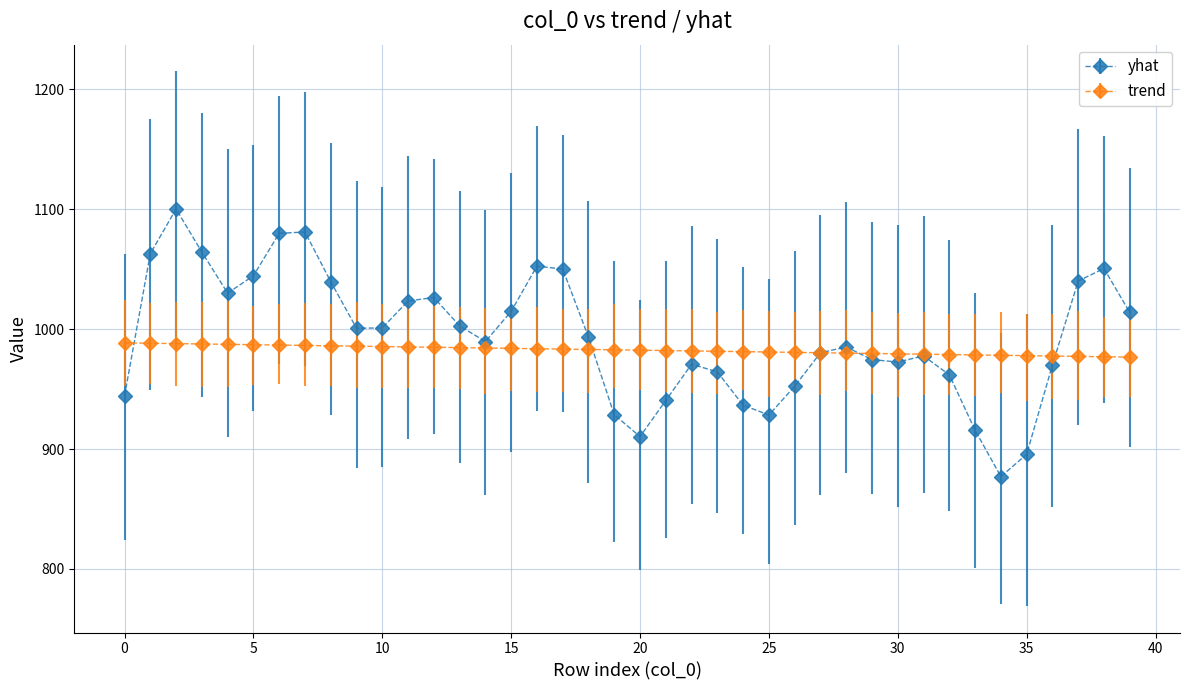

At how many categories does at least one series exceed 1009?

16